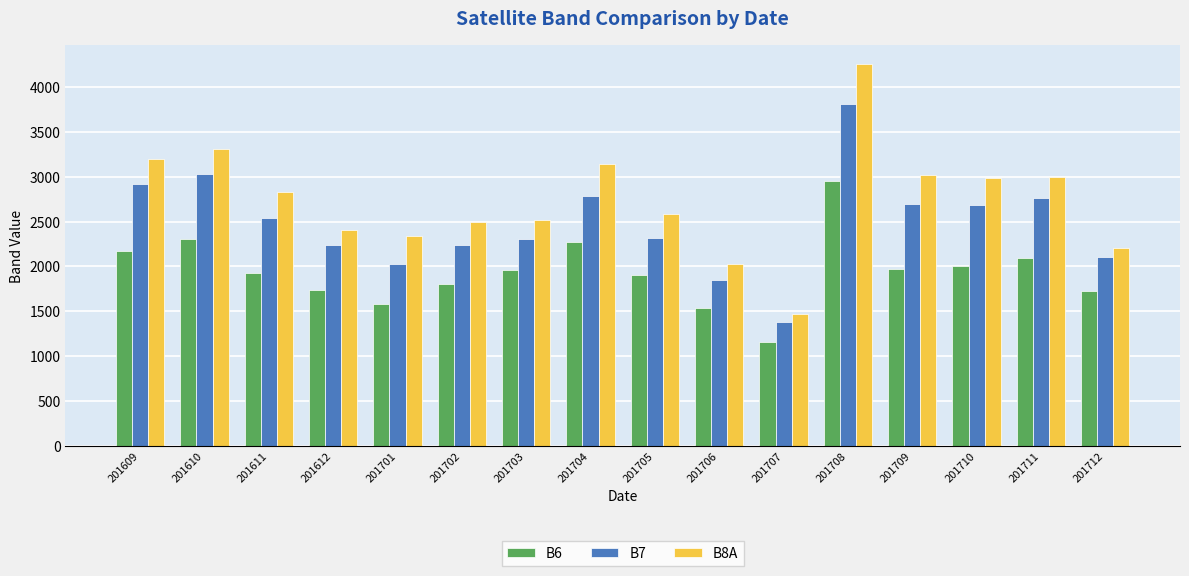

At 201611, list the series in order from largest to smallest.

B8A, B7, B6